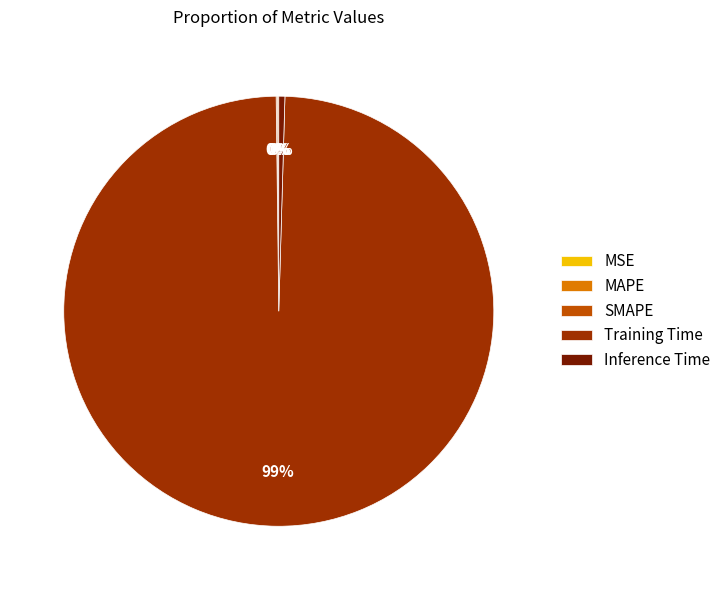

The Inference Time slice represents 0% of the pie. True or false?

True